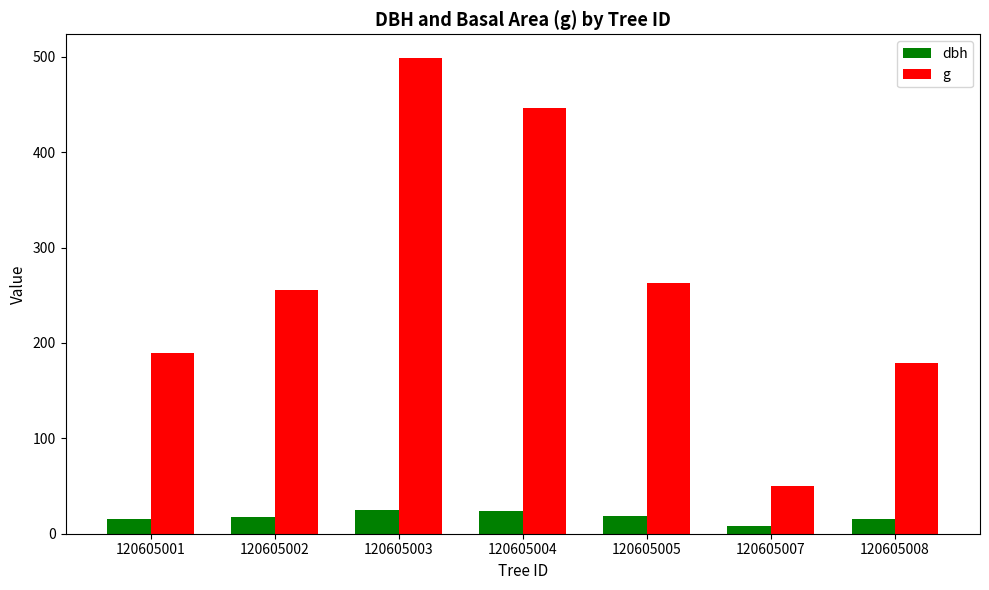

How many data points does each series have?

7